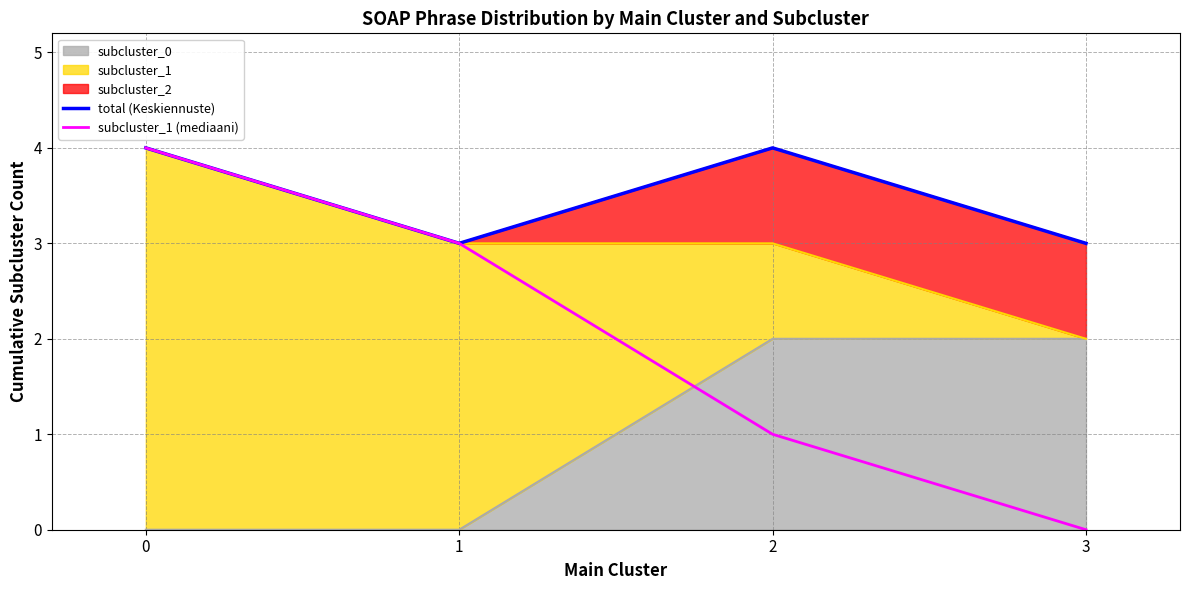

True or false: total (Keskiennuste) has more than 0 points higher than both neighbors.

True